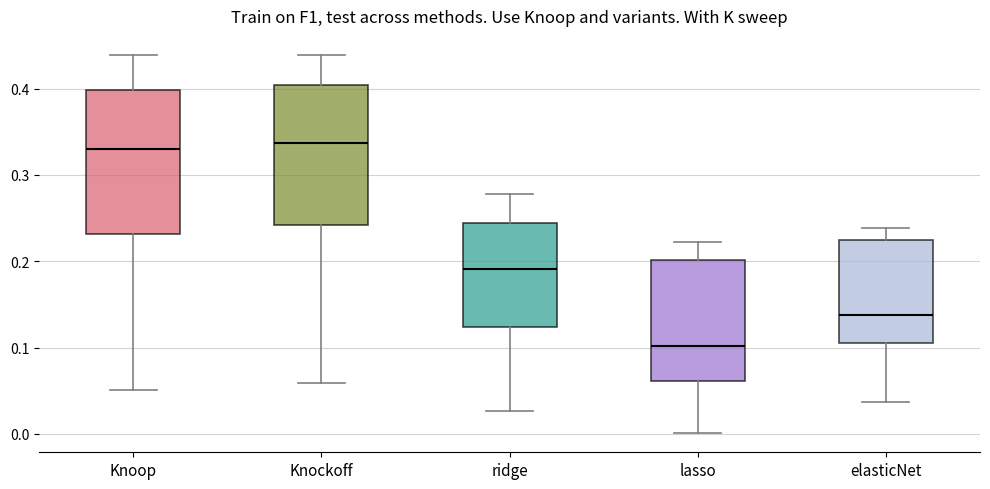

Which box's median line is the lowest?

lasso